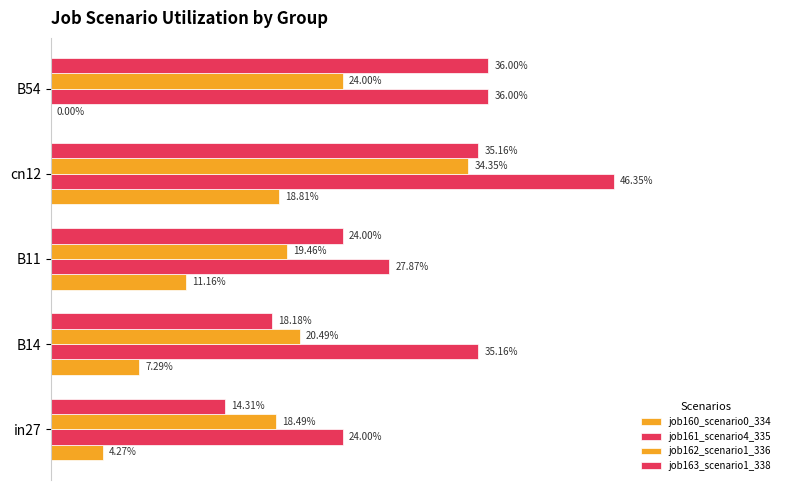

How many bars are there in total?

20